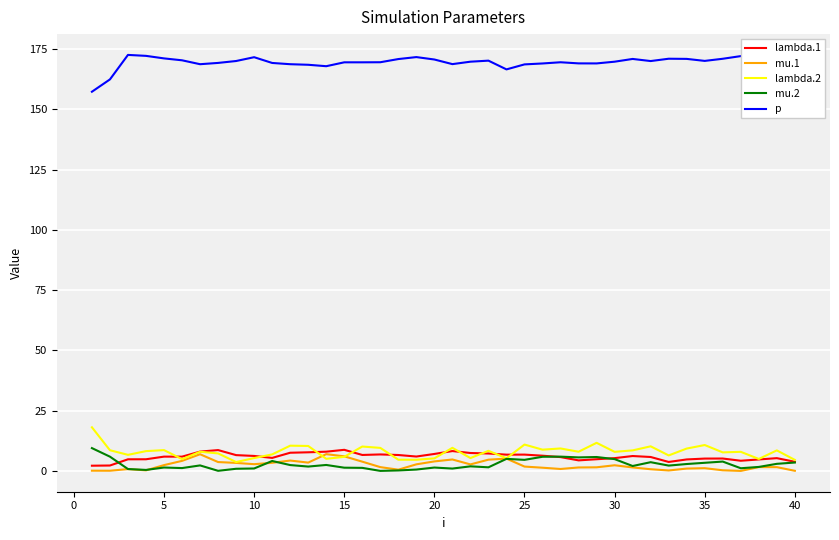

What is the minimum value for p?

157.3